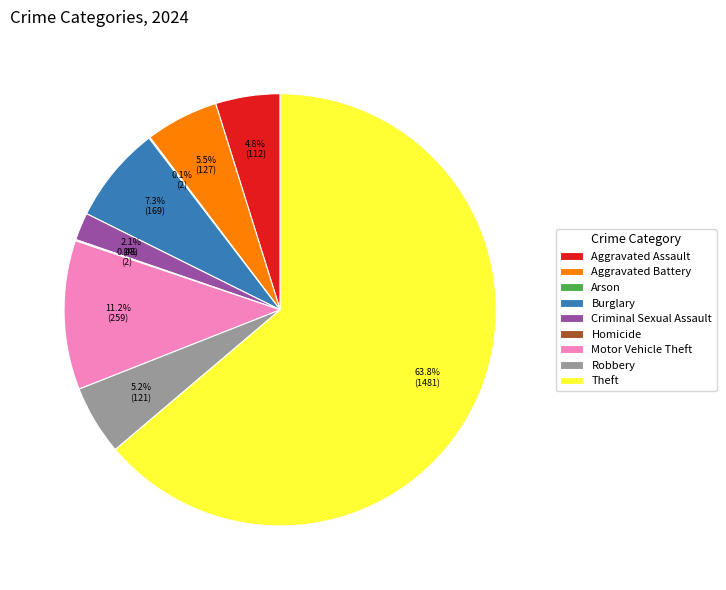

Is there any slice that represents more than half of the pie?

Yes